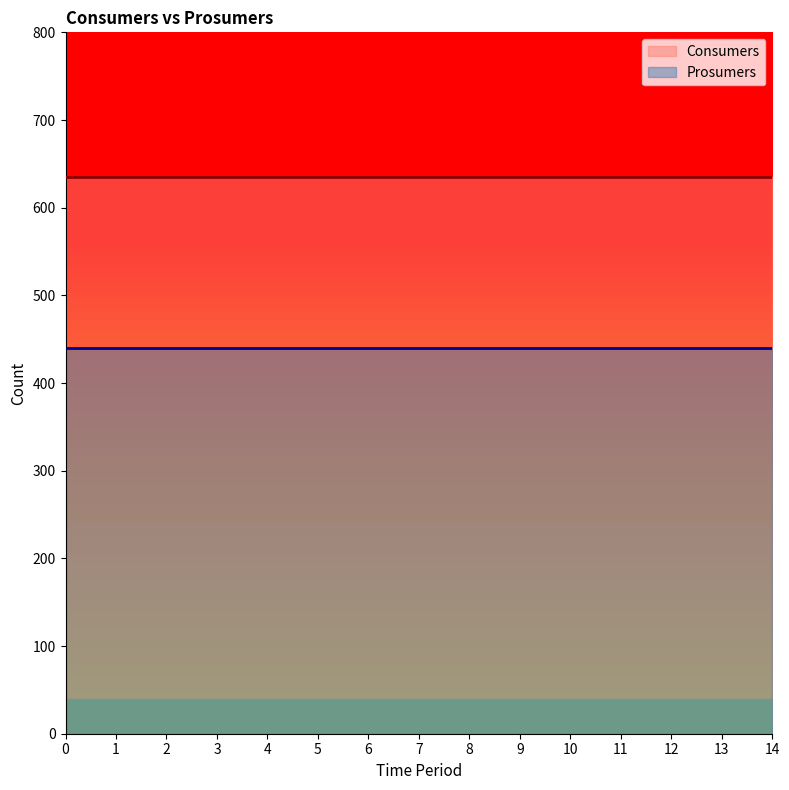

At how many categories does at least one series exceed 543?

15